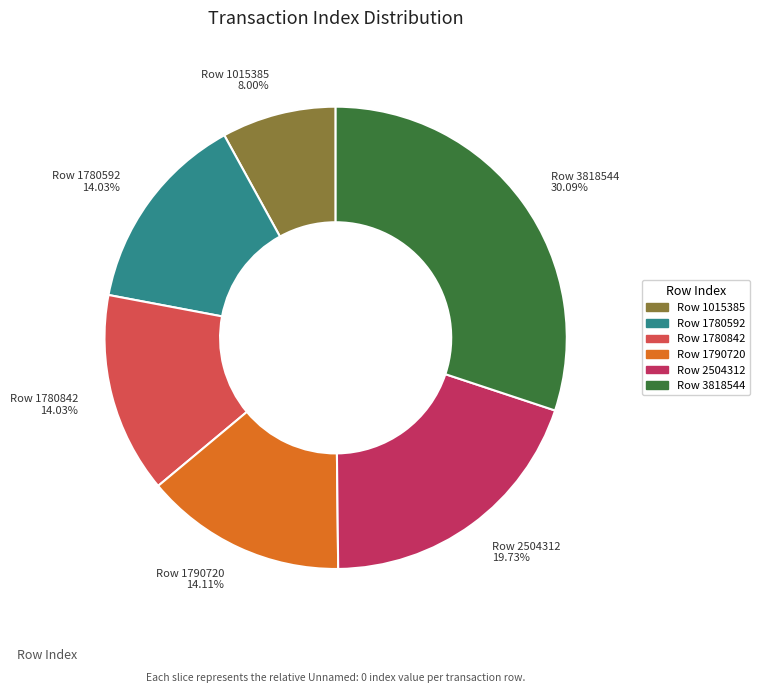

Is there a majority slice in this chart?

No